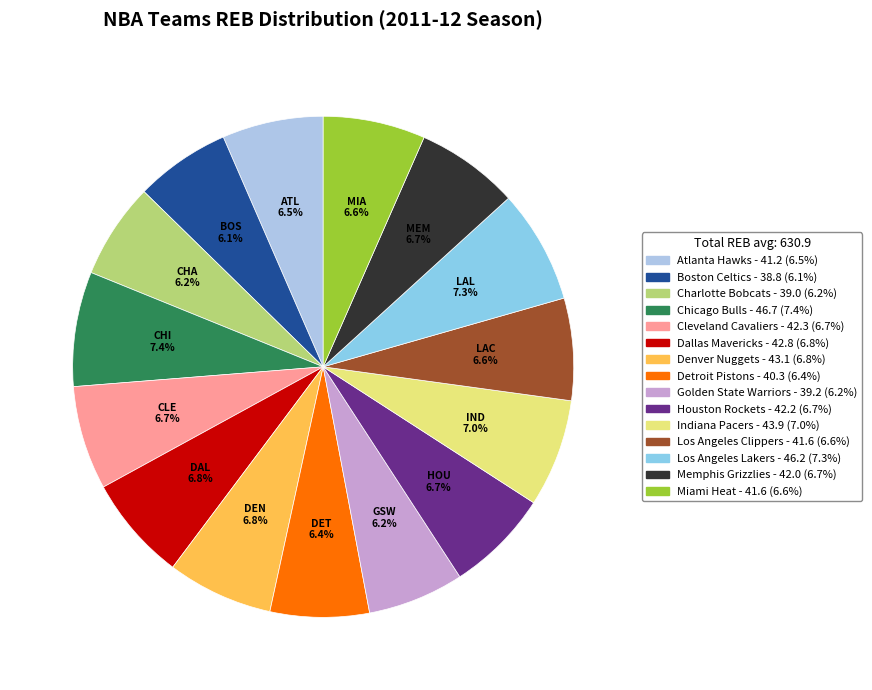

Is it true that Los Angeles Lakers is 7% of the pie?

True